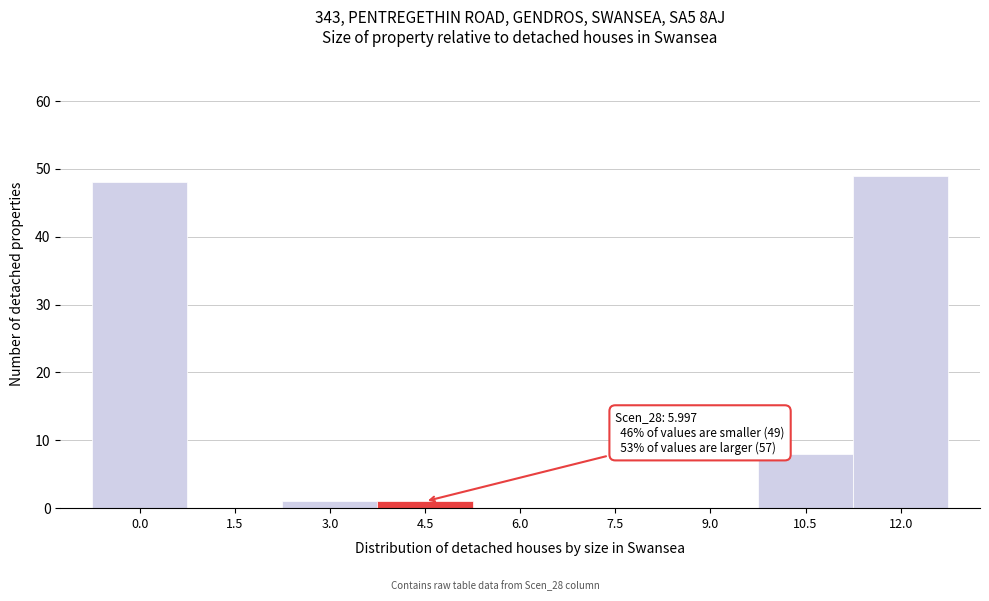

Reading right to left, list all the values displayed in this chart.

12.0=49	10.5=8	9.0=0	7.5=0	6.0=0	4.5=1	3.0=1	1.5=0	0.0=48